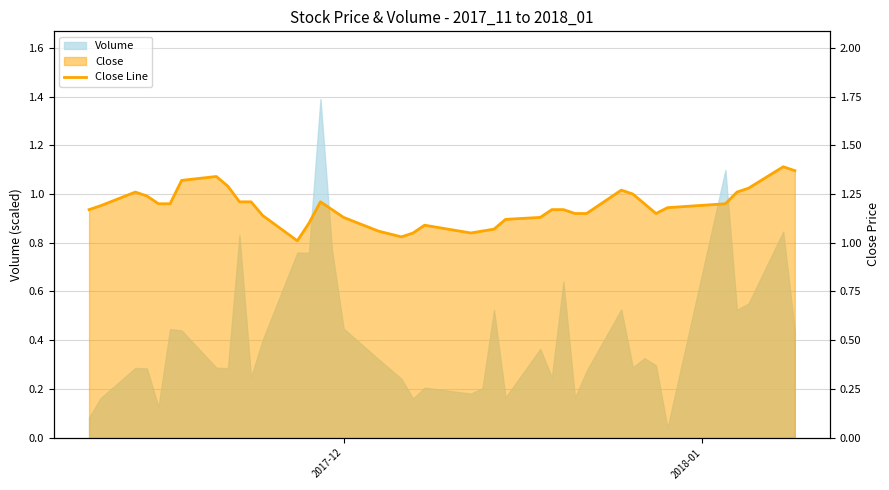

True or false: the data shows 0.6 at 2017-12.

False